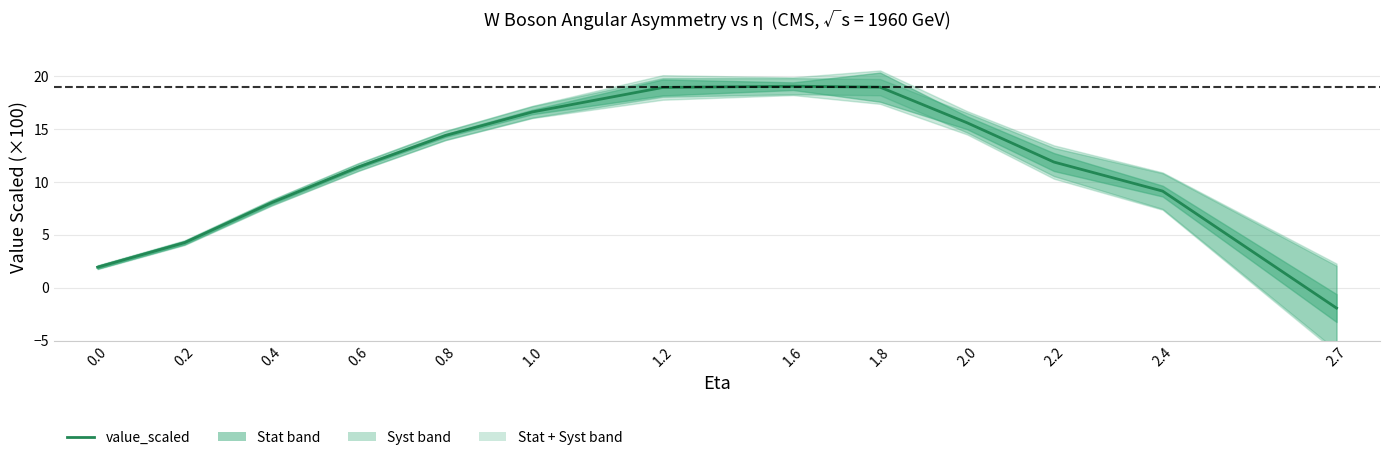

How many values are below zero?

1